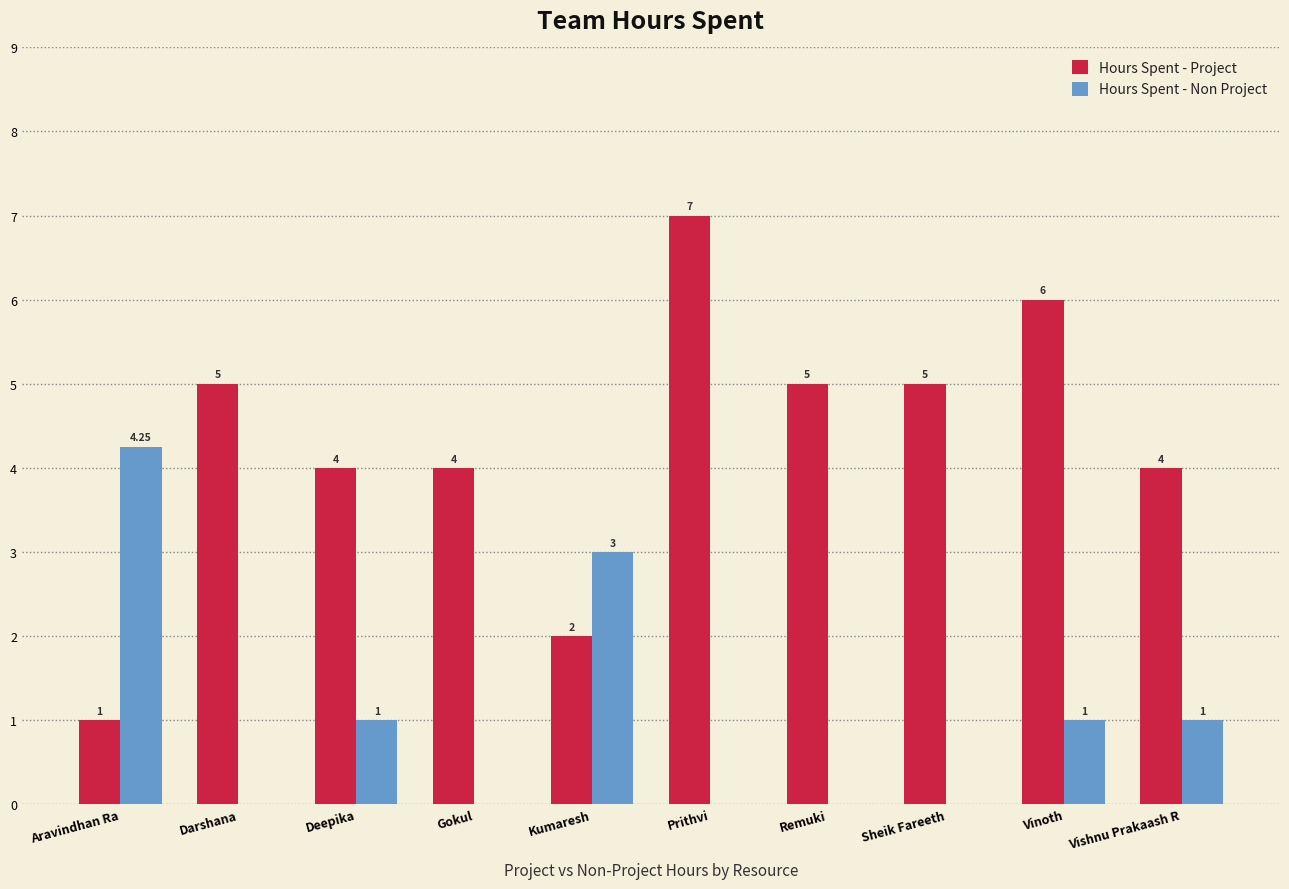

Where does the Hours Spent - Non Project series first go above 1?

Aravindhan Ra